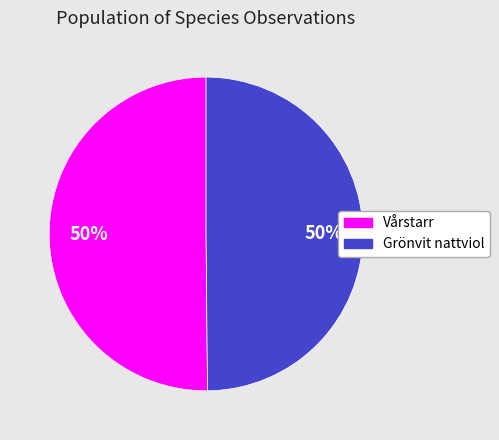

Count the number of slices in the pie.

2